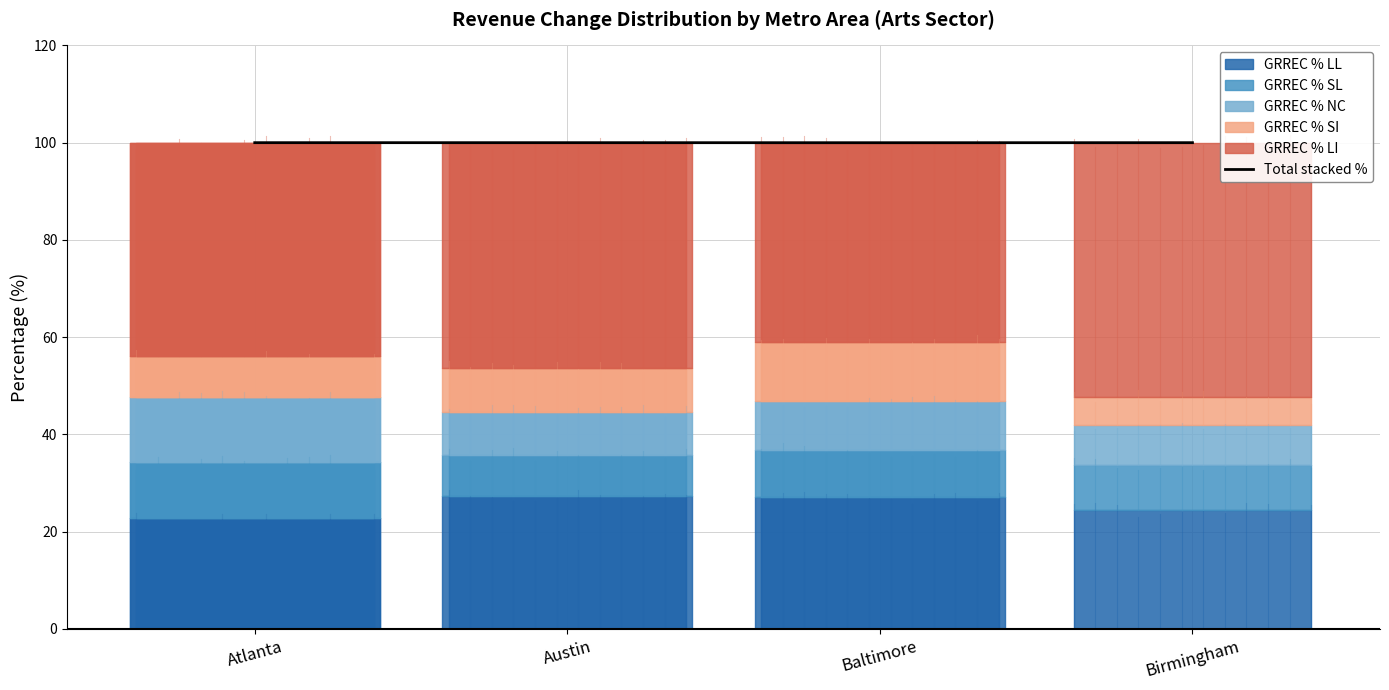

List the labels in order of value, largest first.

Atlanta, Austin, Birmingham, Baltimore